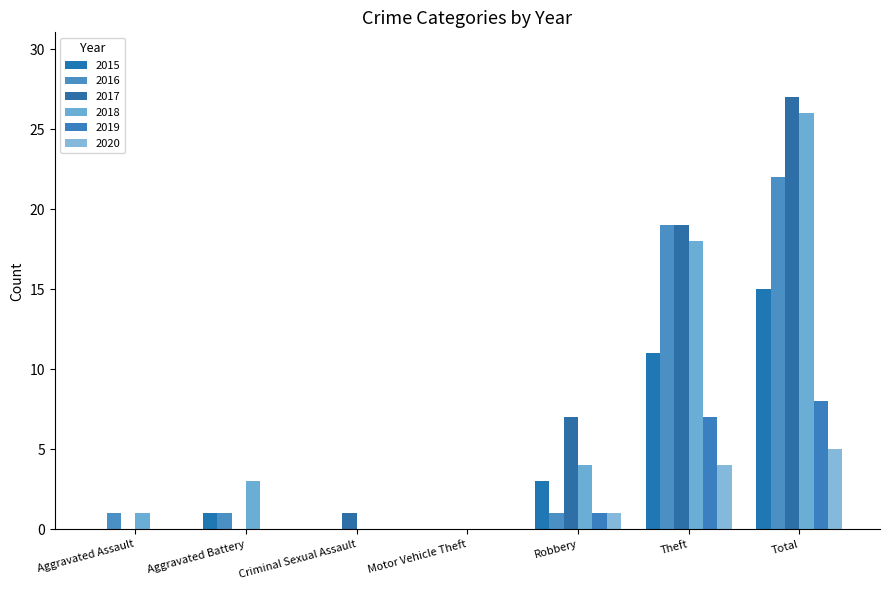

The 2017 series shows 19 at Theft. True or false?

True